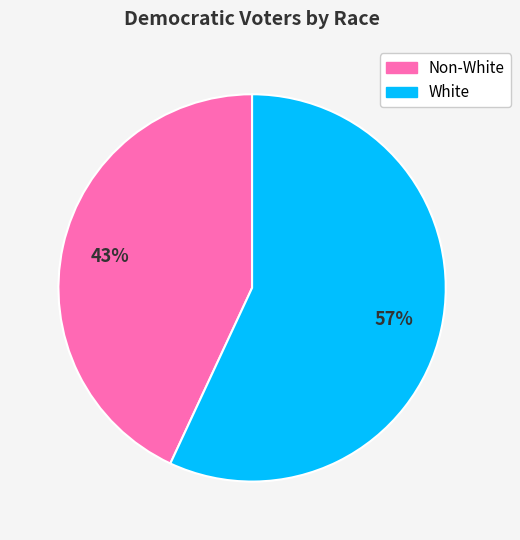

To the nearest percent, what is the average slice percentage?

50%